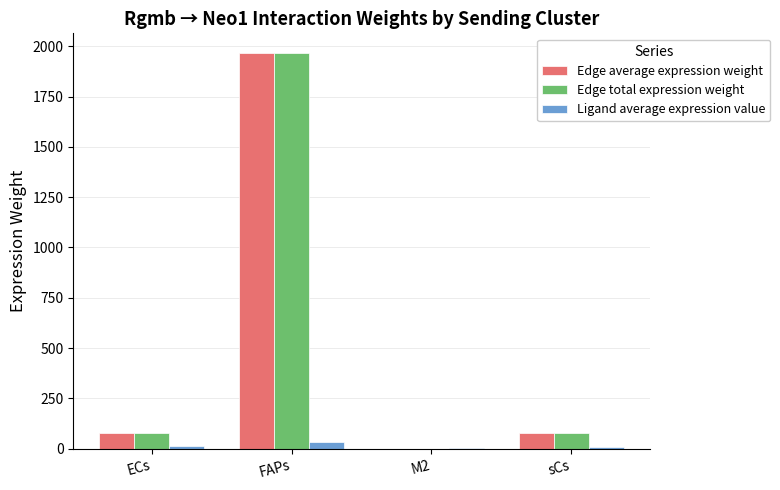

What is the sum of all Edge total expression weight values?

2122.2